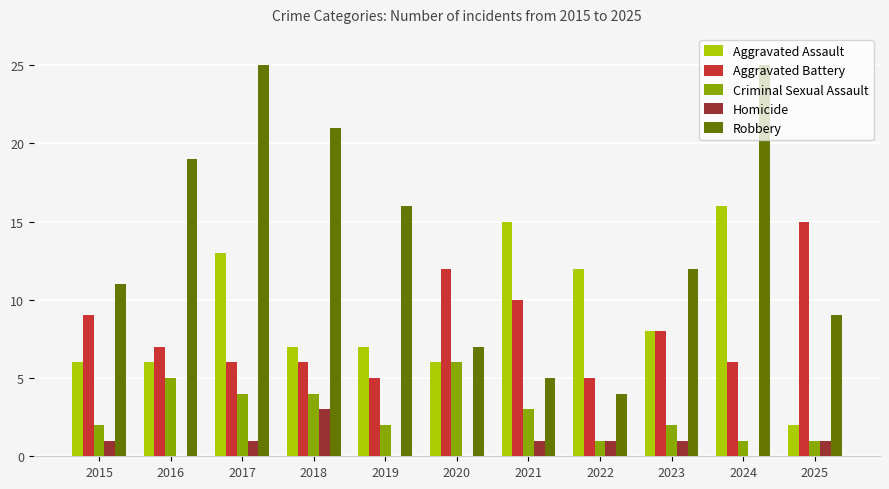

What is the sum of all Robbery values?

154